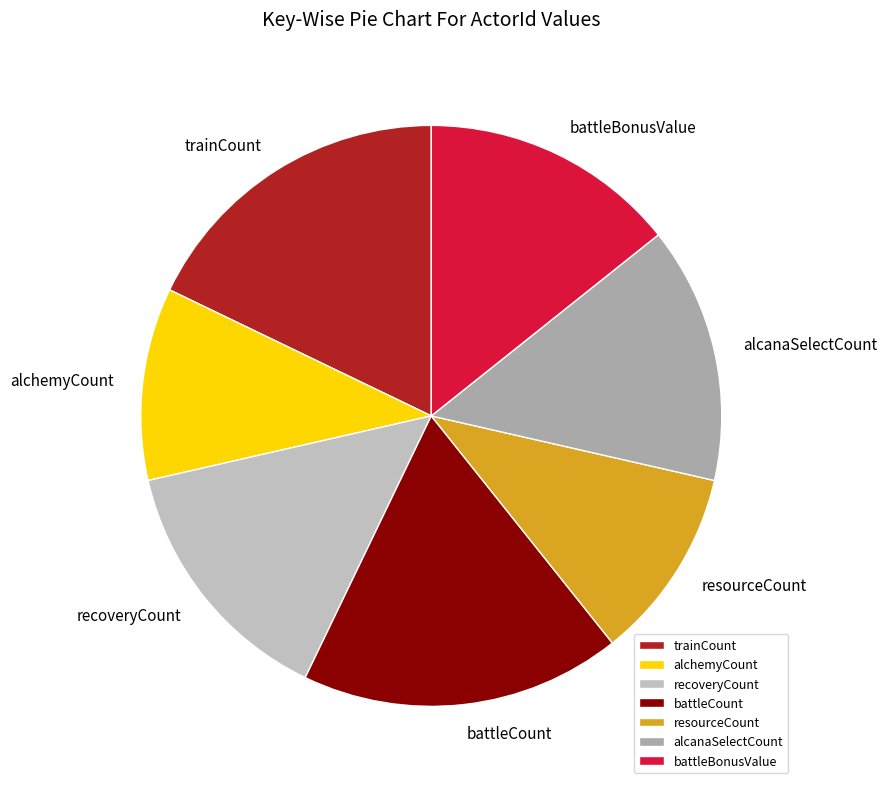

Does trainCount represent more than half of the total?

No